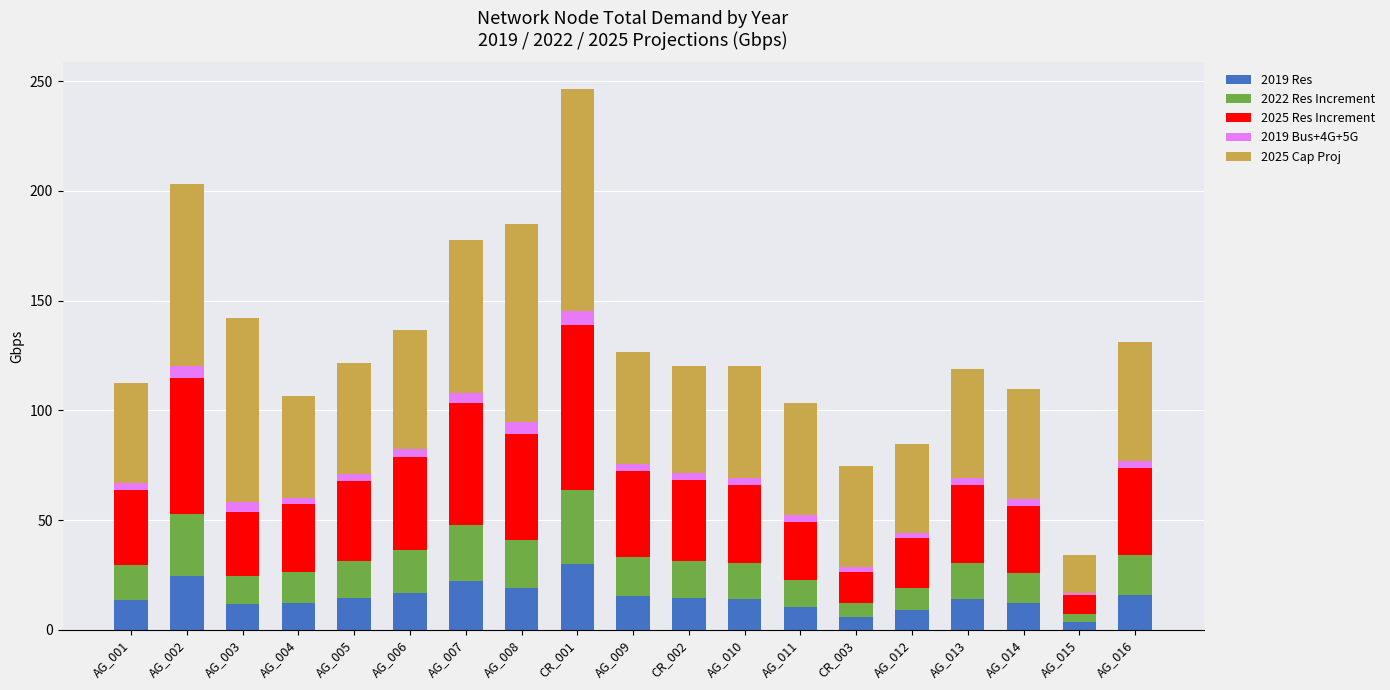

The value of 2019 Res at AG_001 is 13.7. True or false?

True